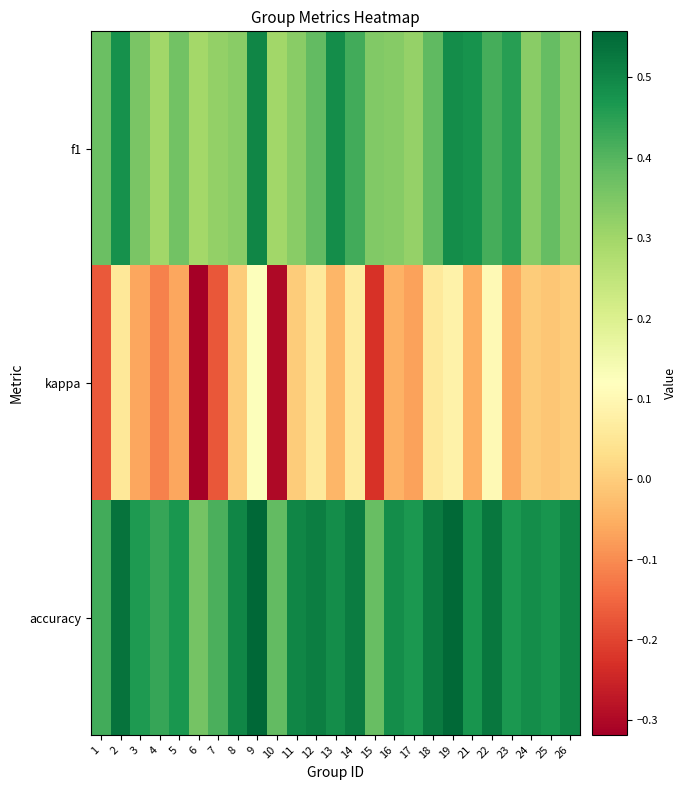

List the series in order of their peak value, highest first.

accuracy, f1, kappa